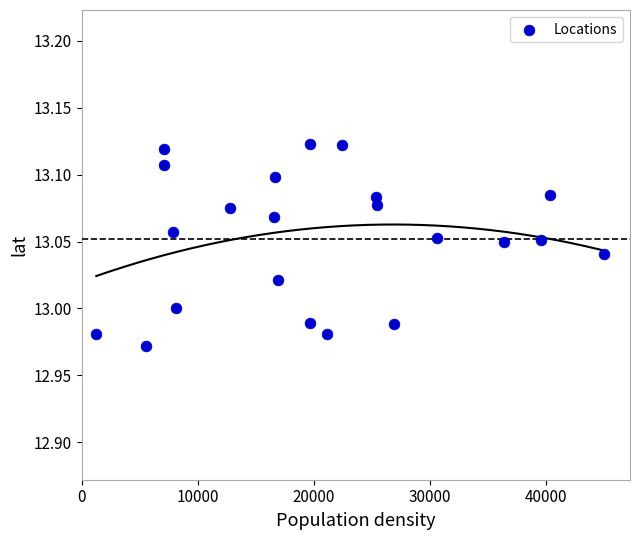

What is the range of X values (max minus min)?

43691.0